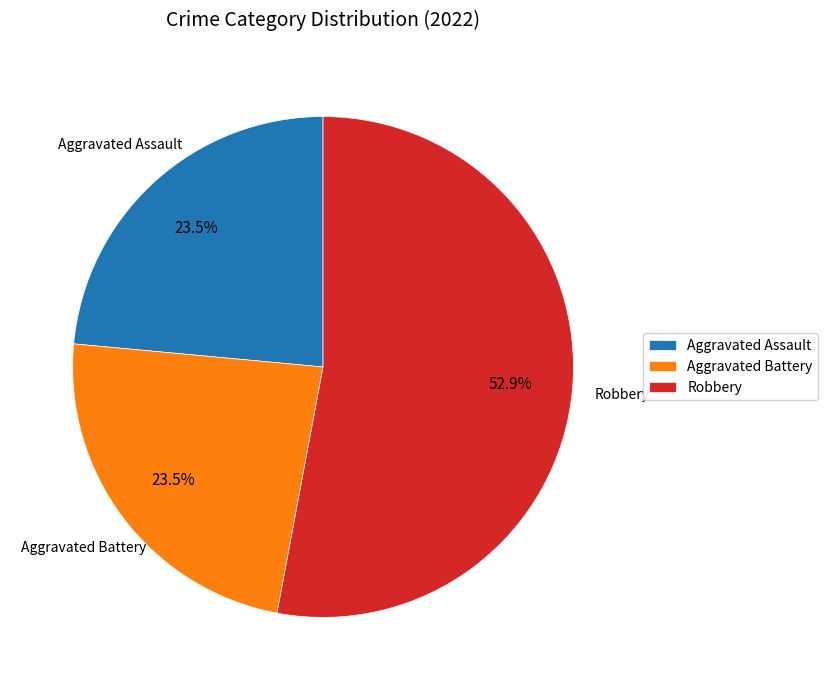

Does any single category account for the majority?

Yes